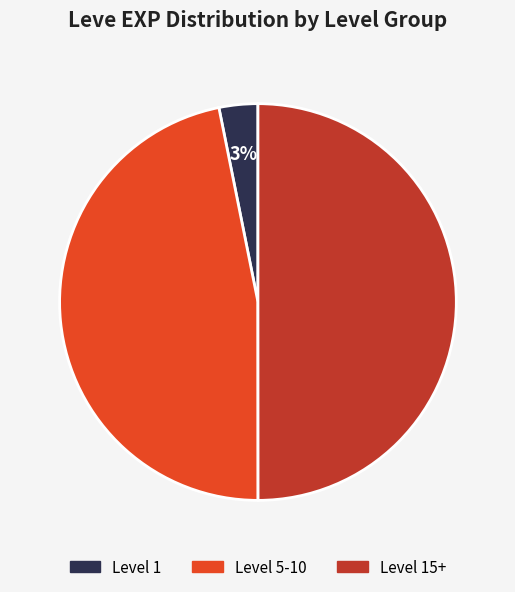

How many slices are in this pie chart?

3